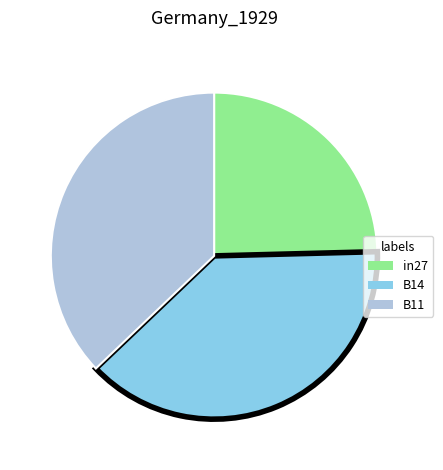

The B14 slice represents 27% of the pie. True or false?

False